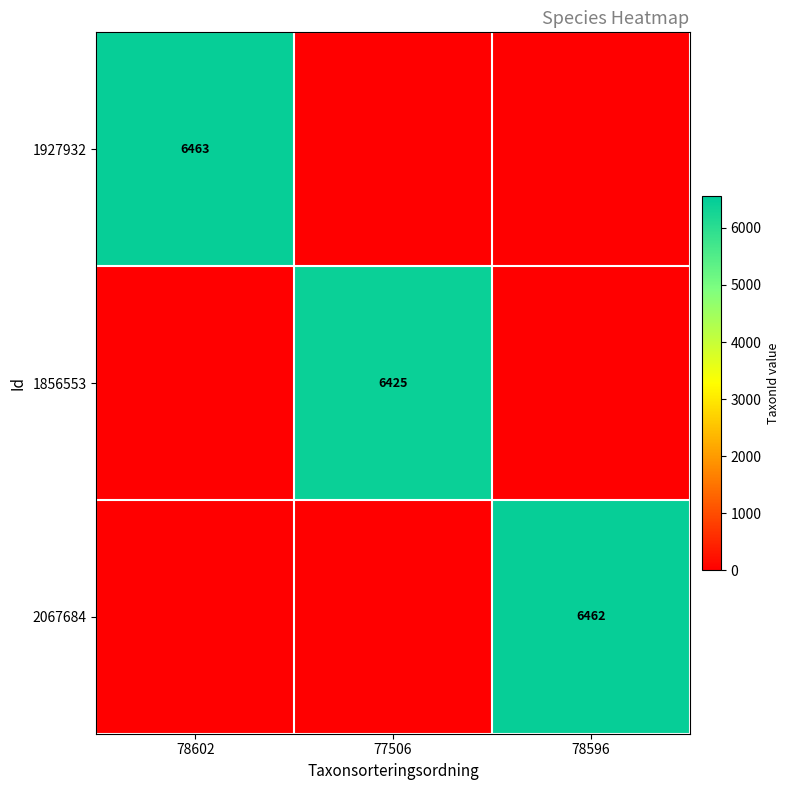

Is it true that 1927932 equals 6463 at 78602?

True